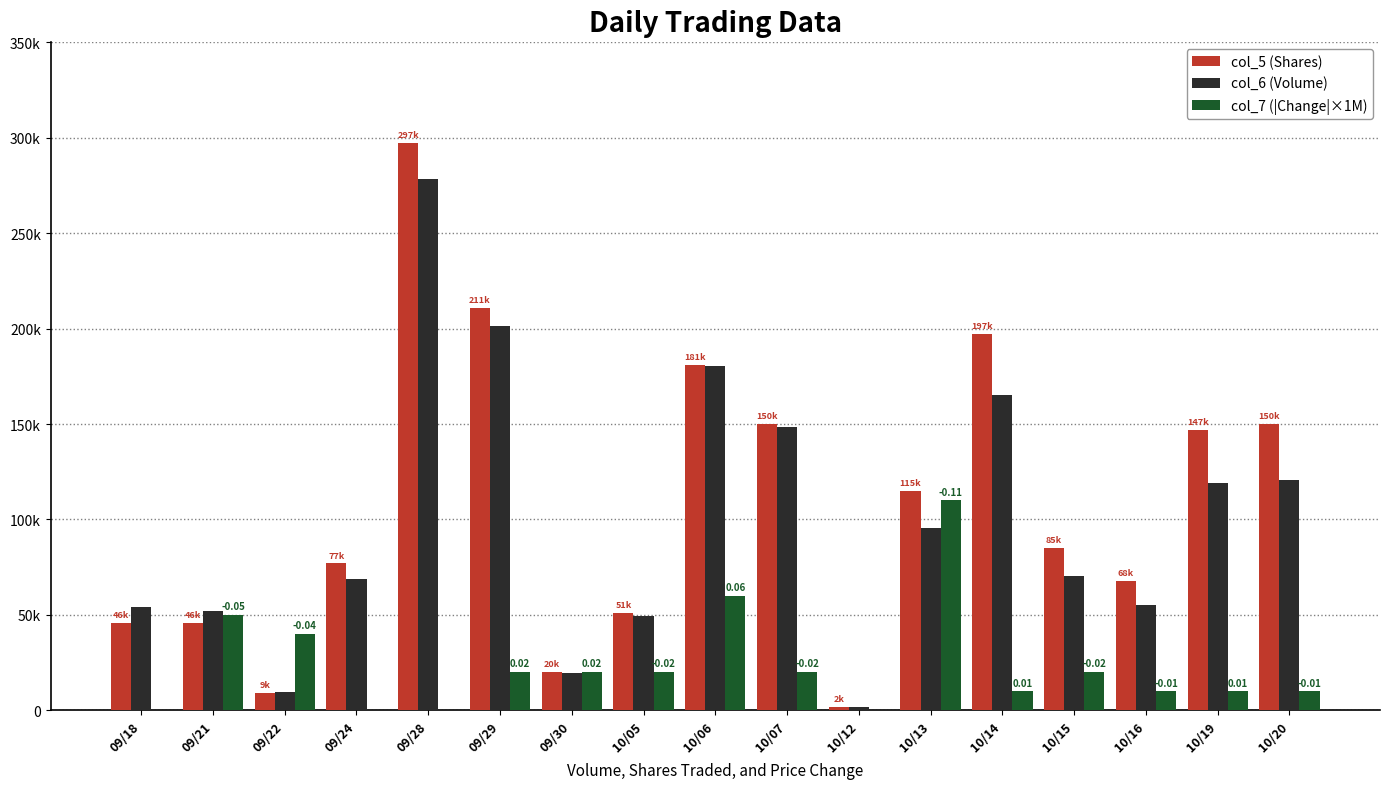

What are all the series names shown in the legend?

col_5 (Shares), col_6 (Volume), col_7 (|Change|×1M)